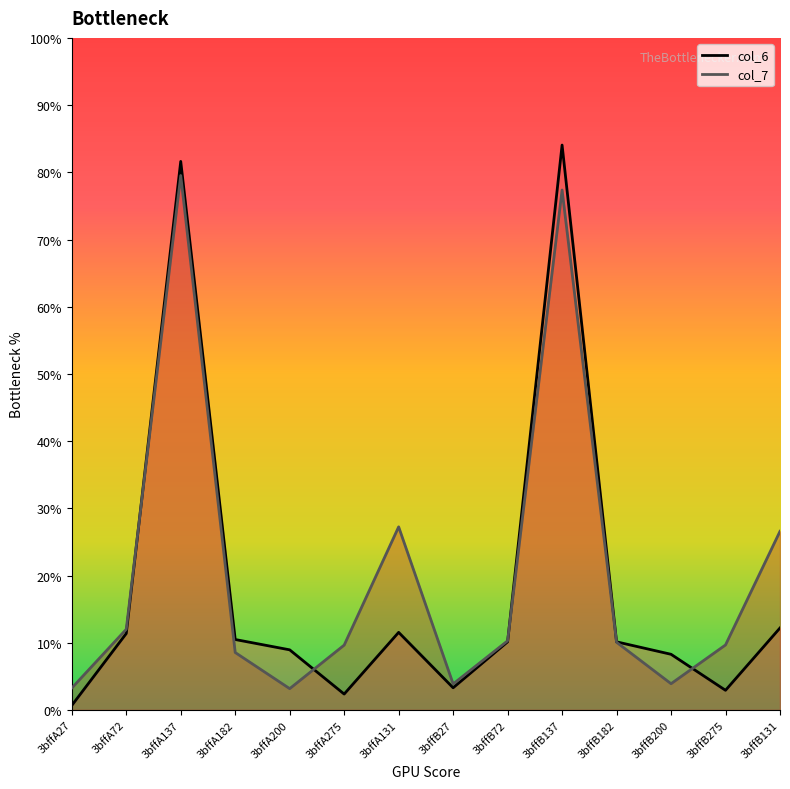

At which category is the sum across all series the highest?

3bffB137